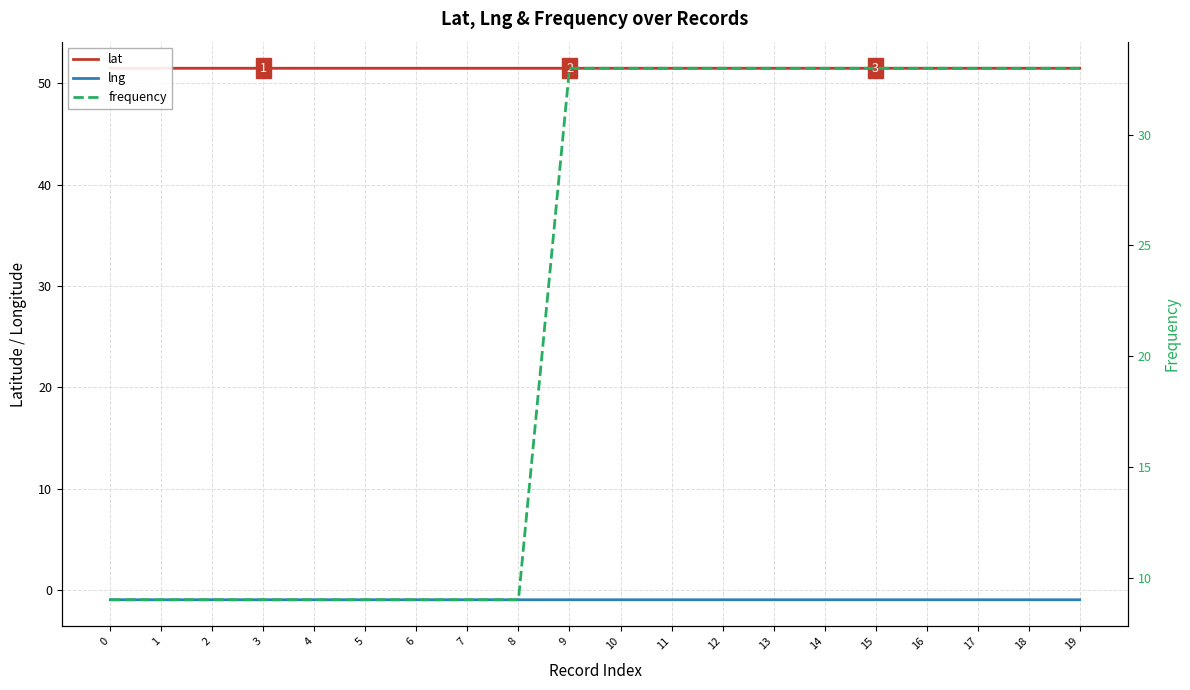

Reading right to left, extract all data points from this chart.

lat: 19=51.5	18=51.5	17=51.5	16=51.5	15=51.5	14=51.5	13=51.5	12=51.5	11=51.5	10=51.5	9=51.5	8=51.5	7=51.5	6=51.5	5=51.5	4=51.5	3=51.5	2=51.5	1=51.5	0=51.5
lng: 19=-0.9	18=-0.9	17=-0.9	16=-0.9	15=-0.9	14=-0.9	13=-0.9	12=-0.9	11=-0.9	10=-0.9	9=-0.9	8=-0.9	7=-0.9	6=-0.9	5=-0.9	4=-0.9	3=-0.9	2=-0.9	1=-0.9	0=-0.9
frequency: 19=33.0	18=33.0	17=33.0	16=33.0	15=33.0	14=33.0	13=33.0	12=33.0	11=33.0	10=33.0	9=33.0	8=9.0	7=9.0	6=9.0	5=9.0	4=9.0	3=9.0	2=9.0	1=9.0	0=9.0